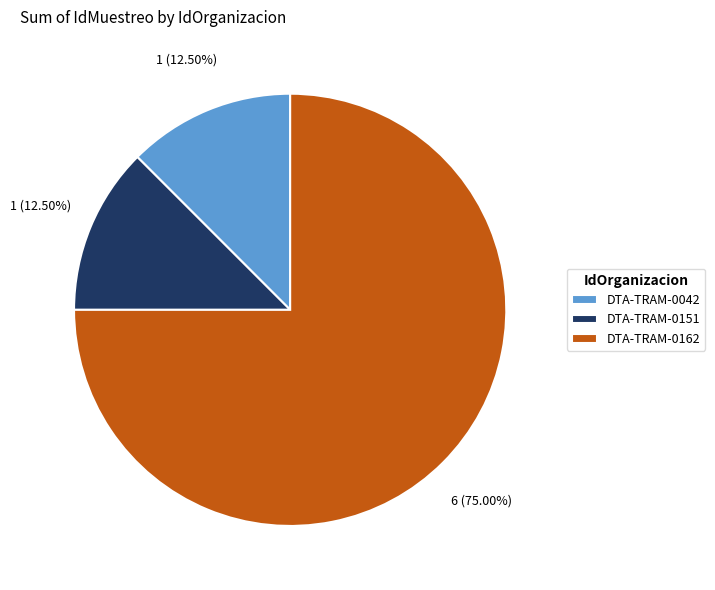

What percentage is NOT represented by DTA-TRAM-0162?

25.0%